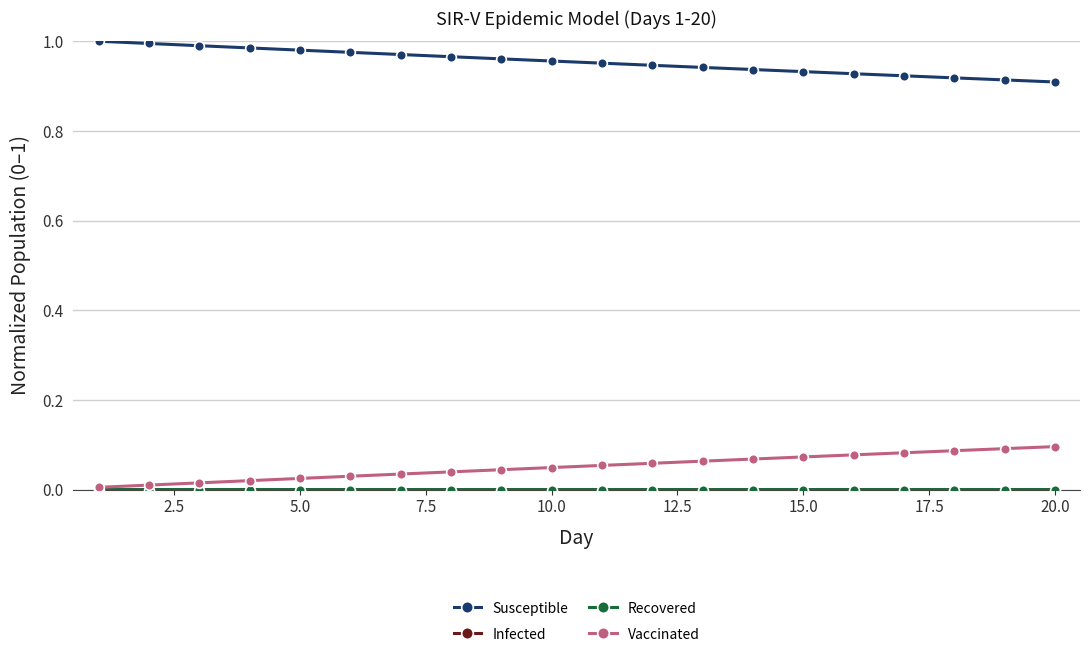

True or false: Susceptible and Vaccinated intersect in this chart.

False